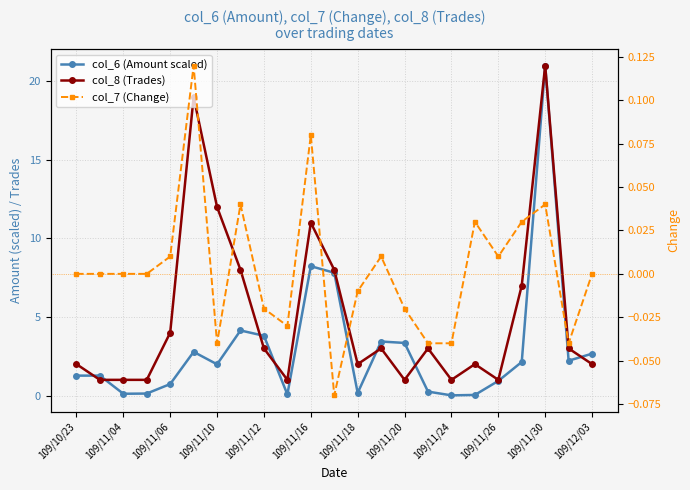

True or false: col_8 (Trades) and col_7 (Change) cross at least once.

False